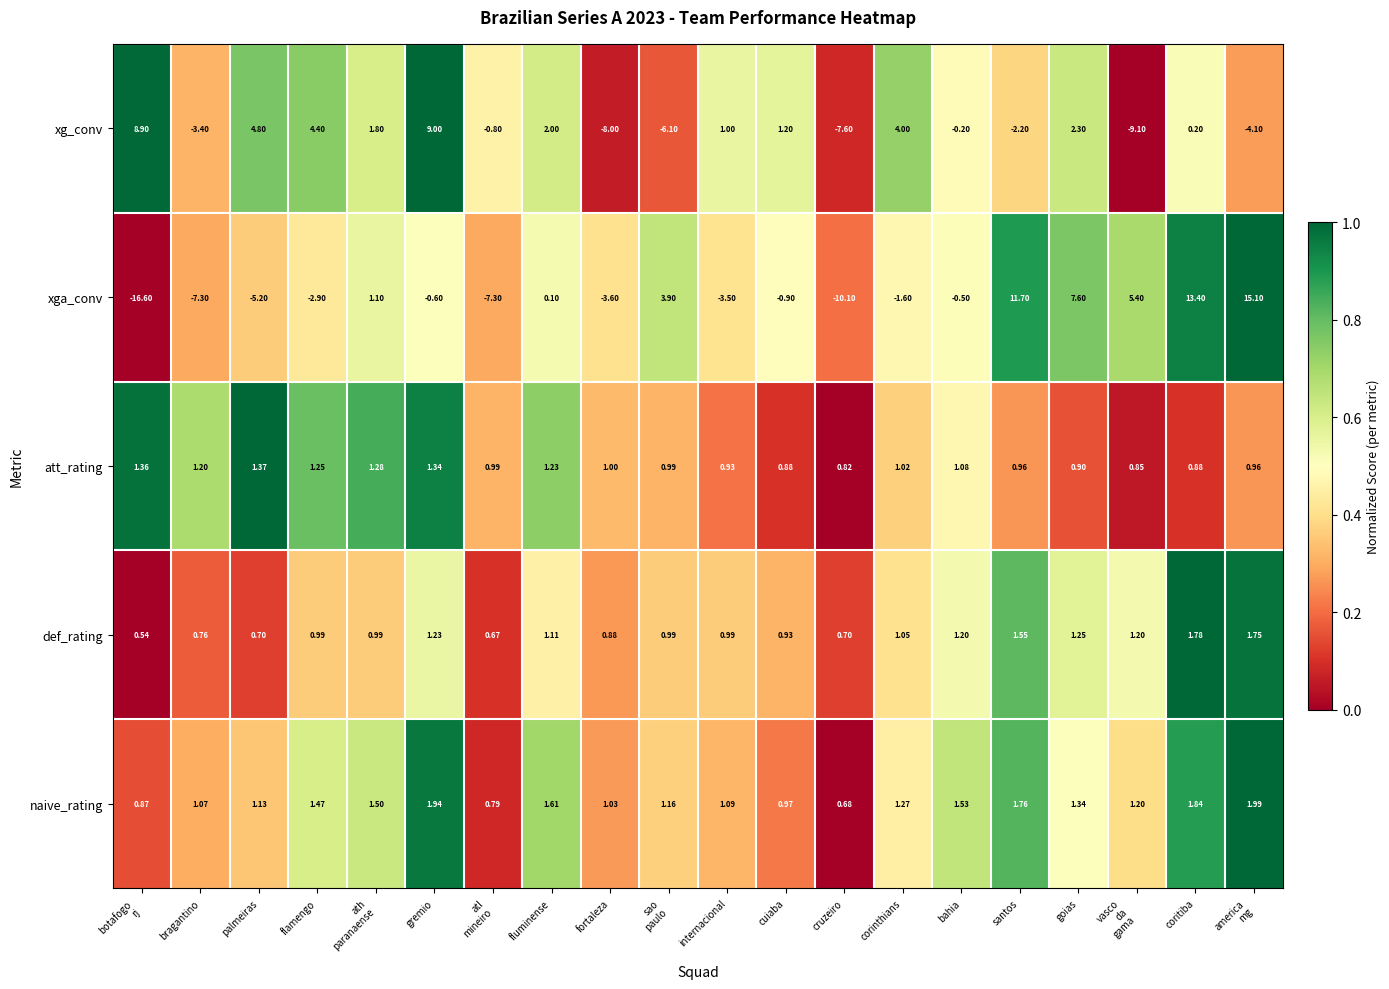

At which category is the sum across all series the highest?

coritiba